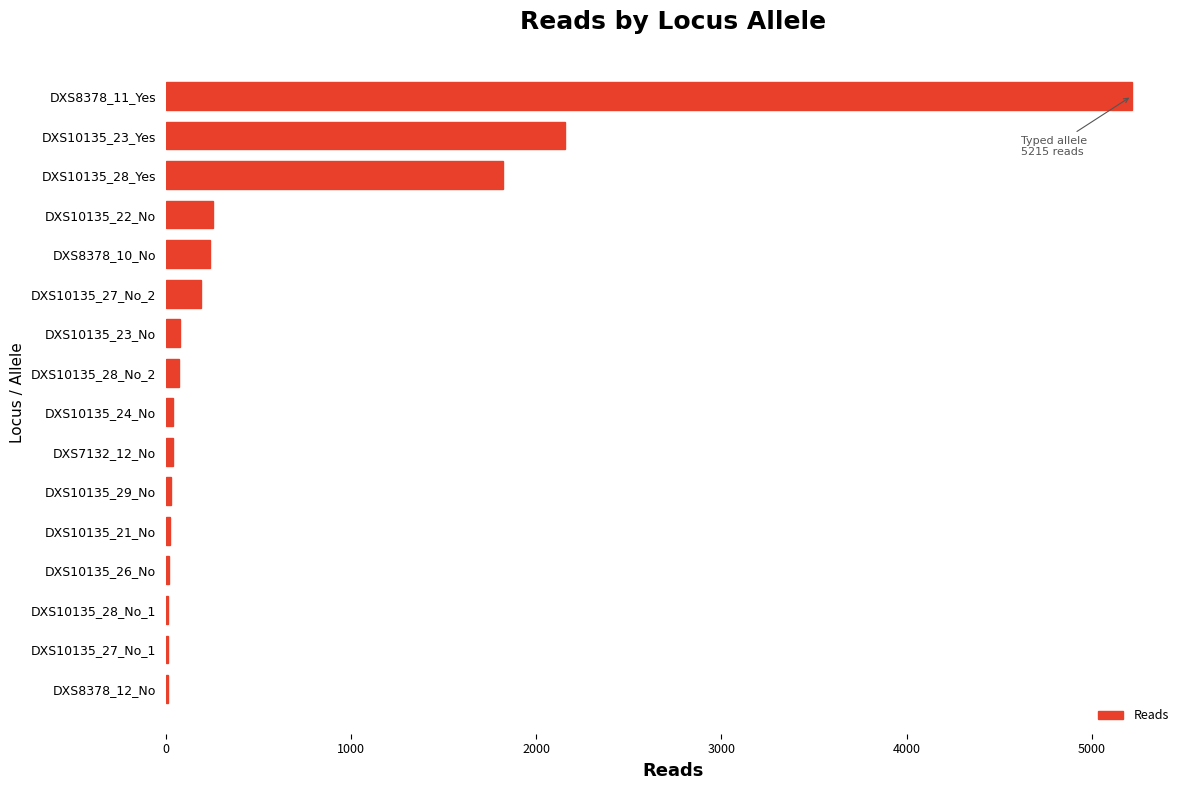

The value at DXS10135_22_No is 253. True or false?

True